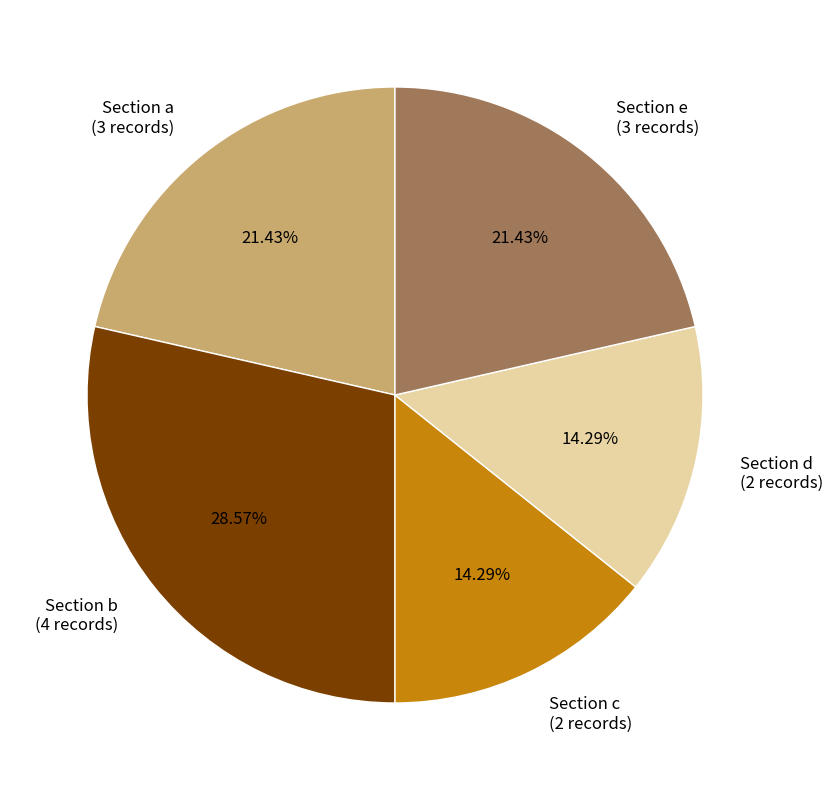

To the nearest percent, what is the average slice percentage?

20%